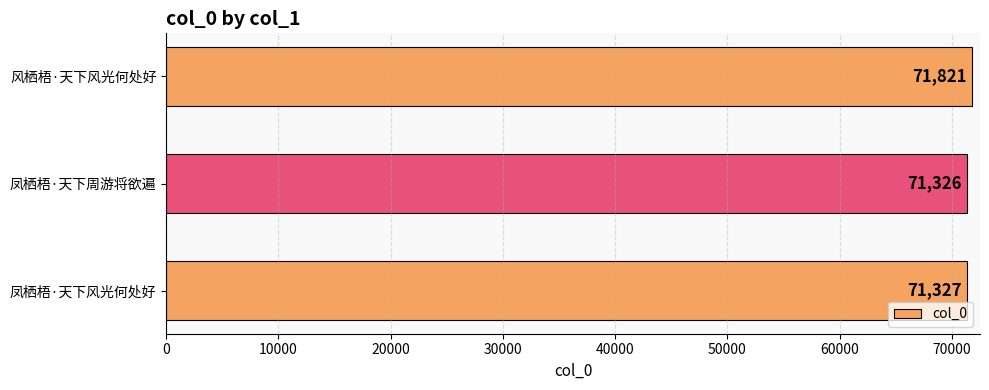

What is the minimum value shown in the chart?

71326